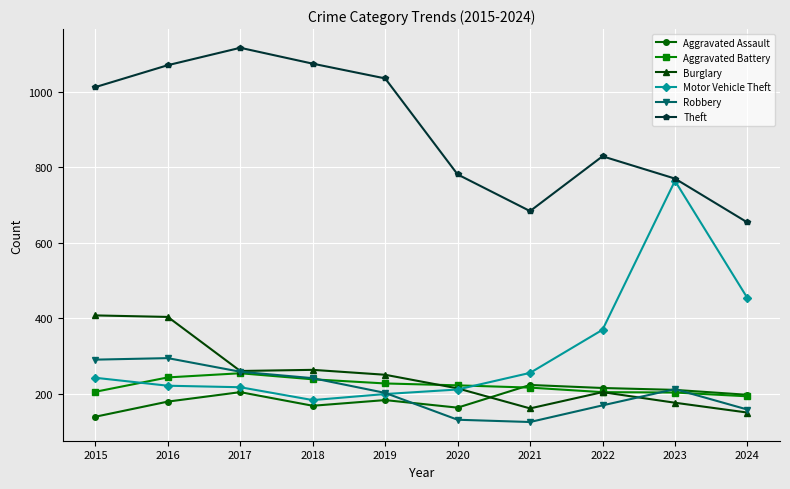

How many values in the Theft series are below 1012?

5